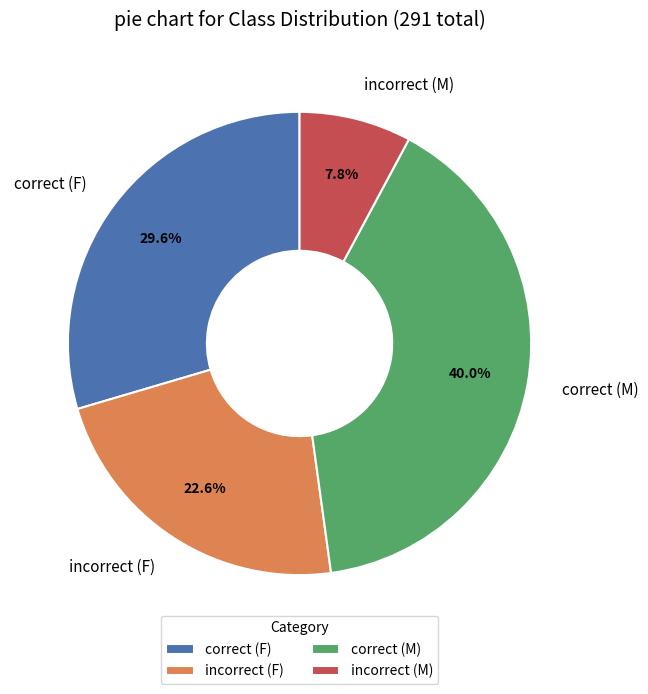

Which has a higher value, correct (F) or incorrect (M)?

correct (F)